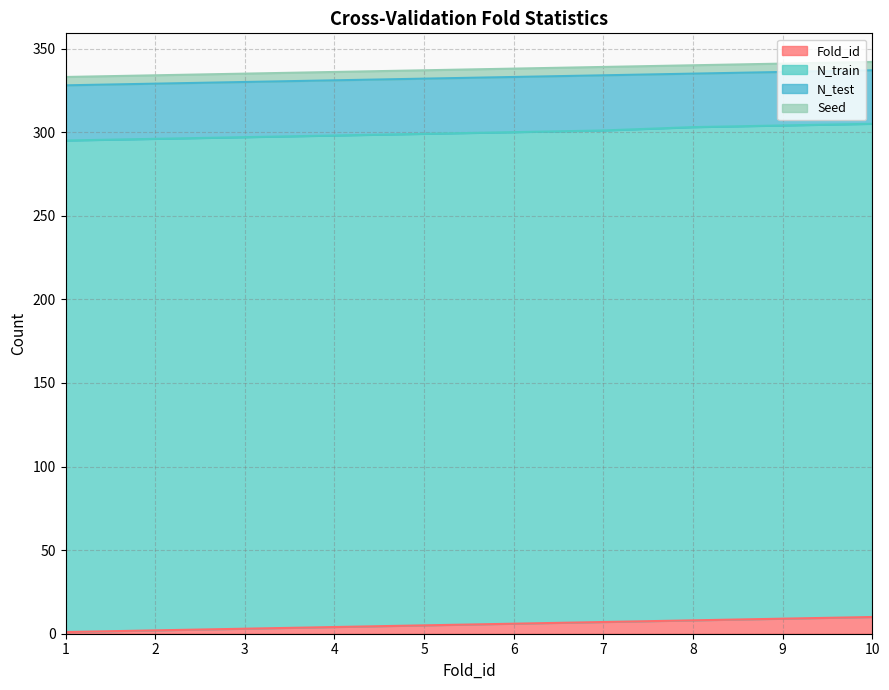

What is the difference between the maximum and minimum values in the Fold_id series?

9